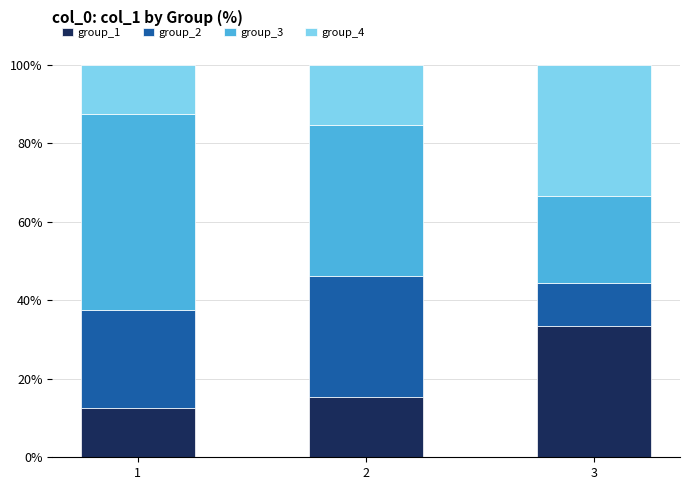

What is the difference between the group_1 values at 3 and 1?

0.2